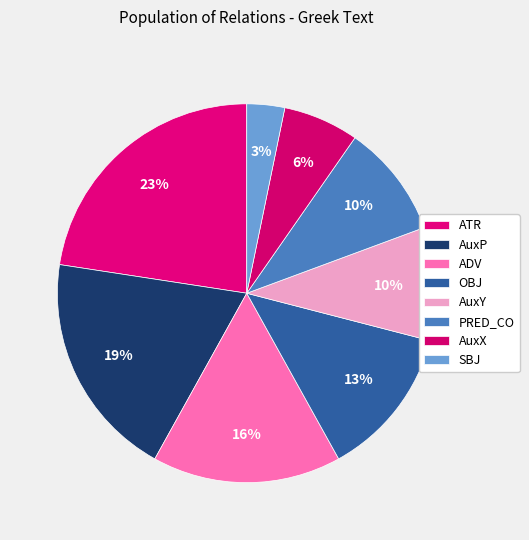

Count the number of slices in the pie.

8